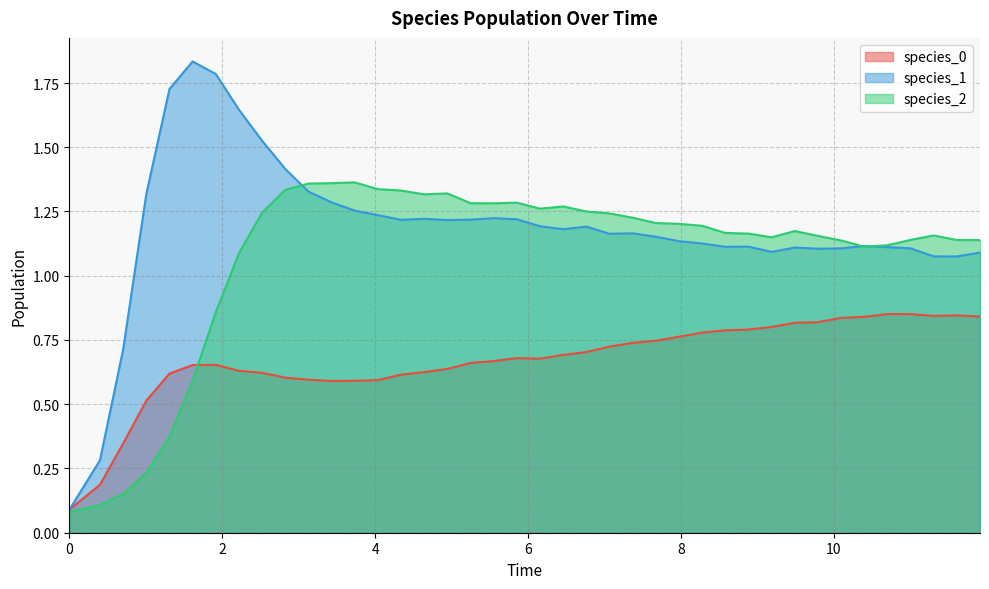

Which series has the largest total across all categories?

species_1